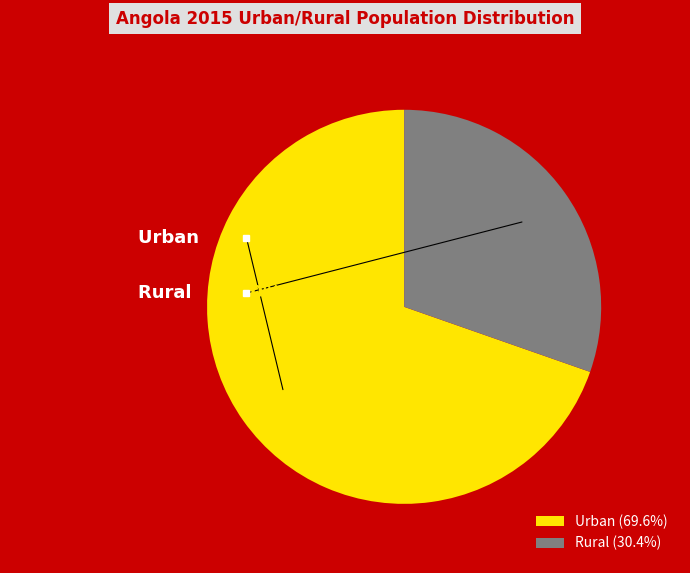

Which category has the biggest portion of the pie?

Urban